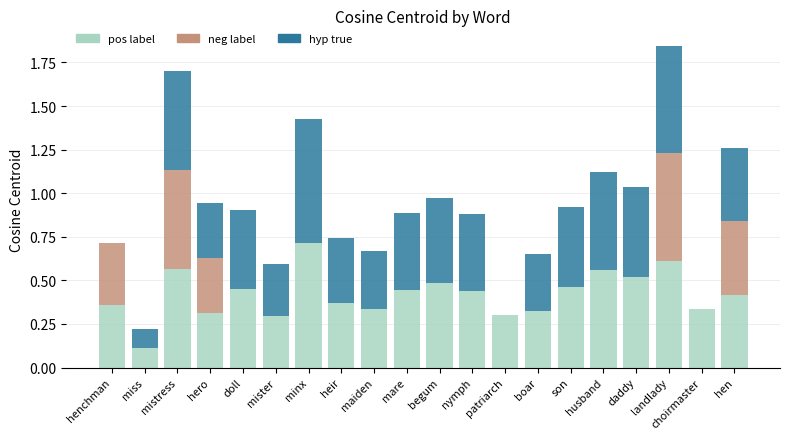

What is the total value across all series at husband?

1.1